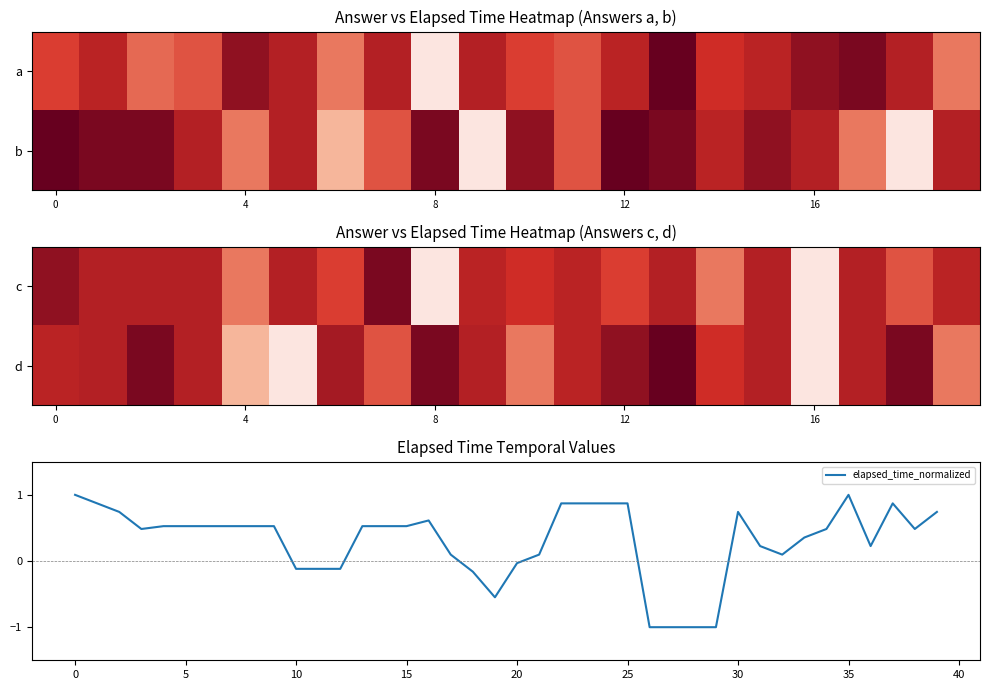

At which label is elapsed_time_normalized closest to 0?

20